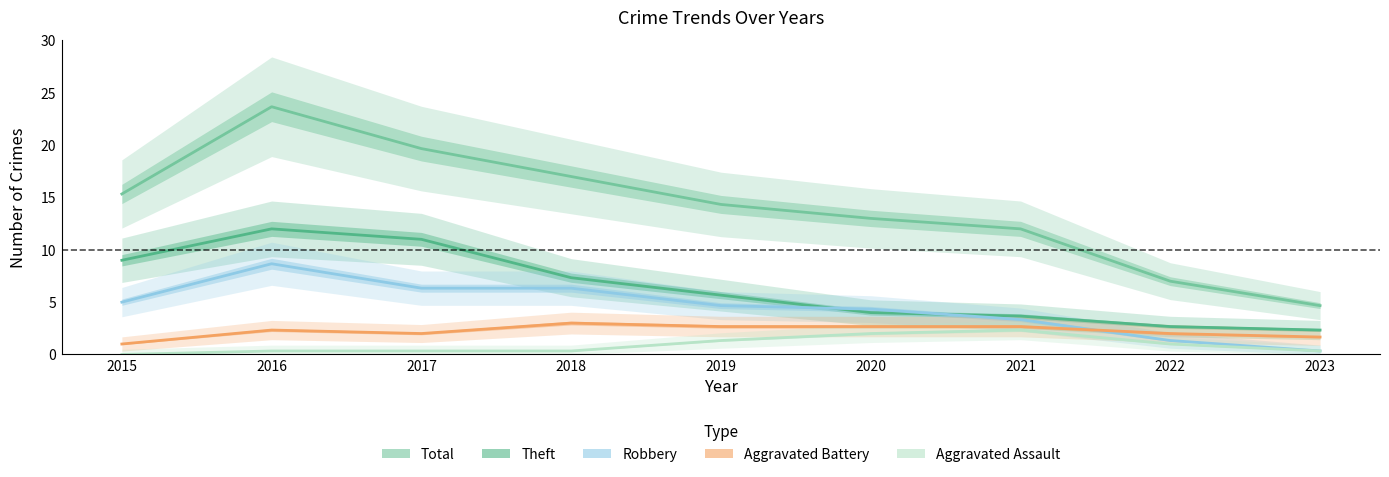

True or false: Robbery and Aggravated Assault intersect in this chart.

False